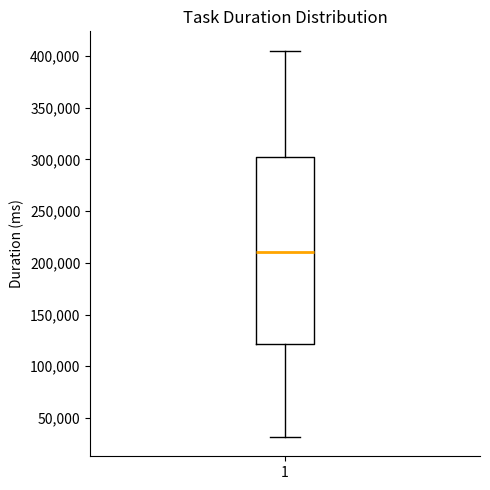

Read this box plot against the y-axis: the position of the median line, the range covered by the box, and the ends of both whiskers. The values are not printed on the chart, so give them approximately, as read against the axis.

median 210000, box 120000 to 300000, whiskers 30000 to 405000